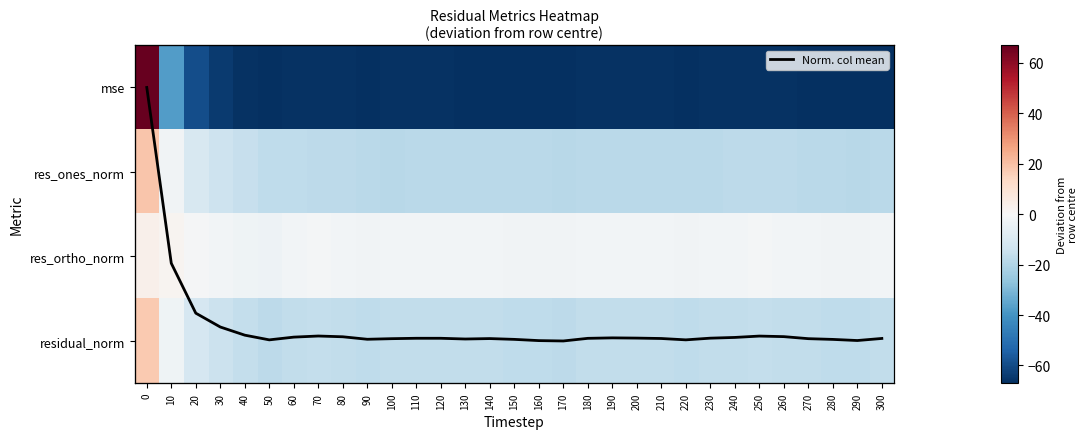

Which series has the widest spread of values?

mse